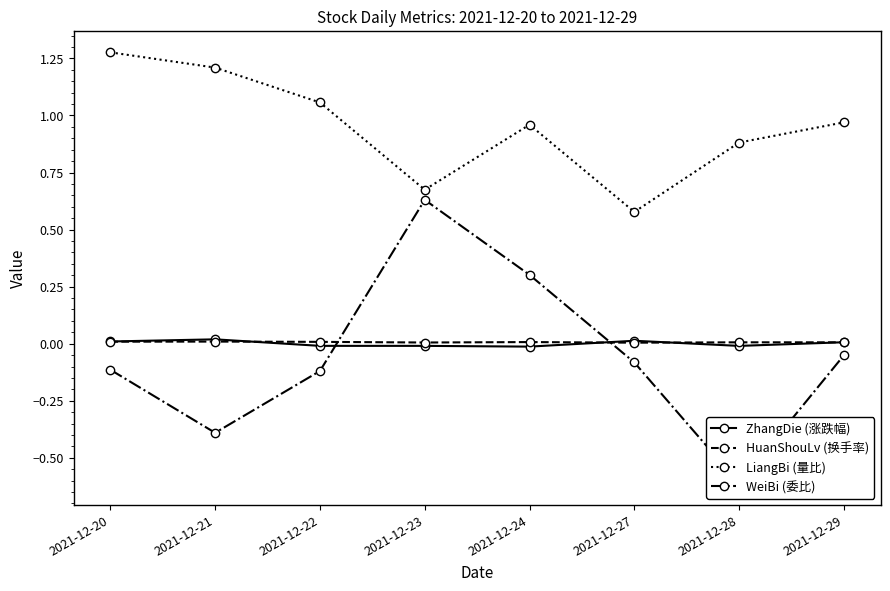

What is the sum of all HuanShouLv (换手率) values?

0.1